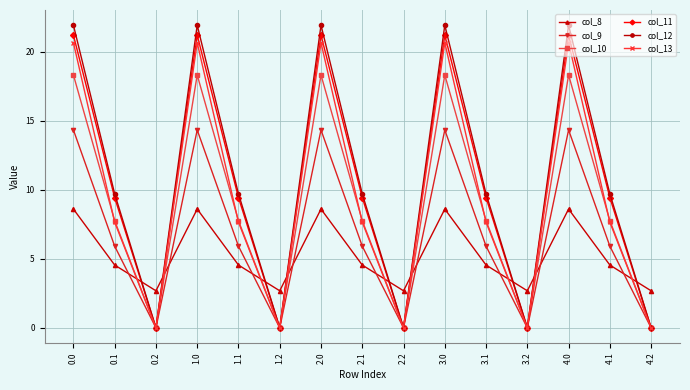

What is the maximum value for col_8?

8.6